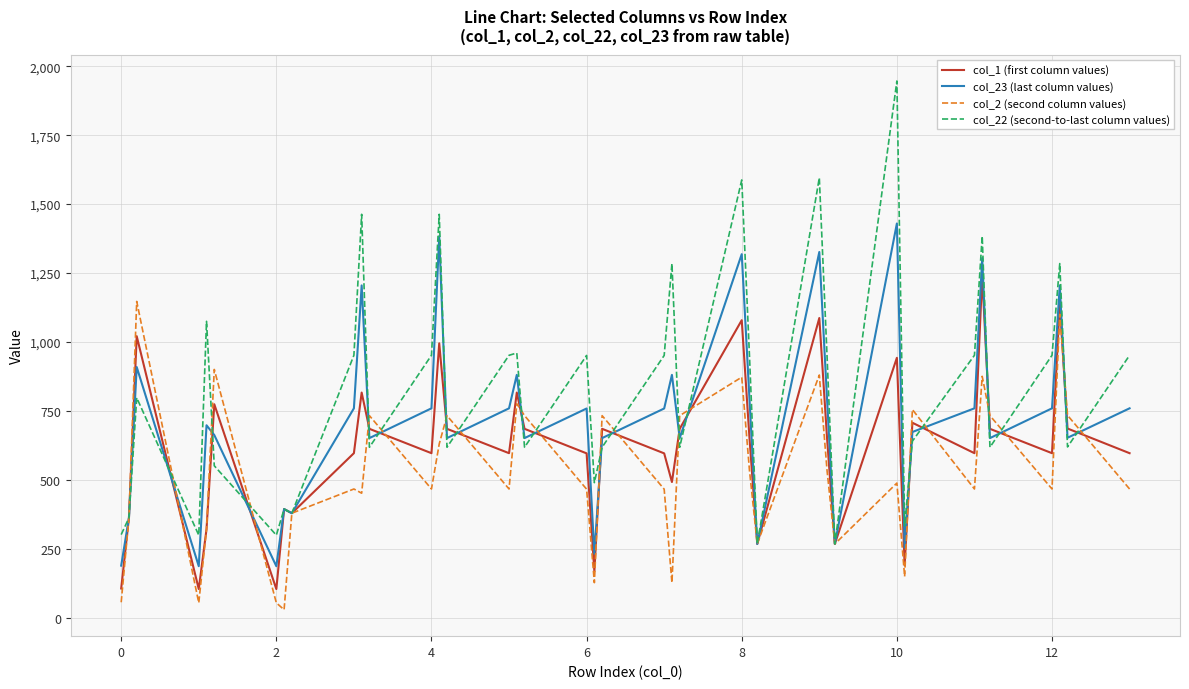

Count the number of data series in this chart.

4